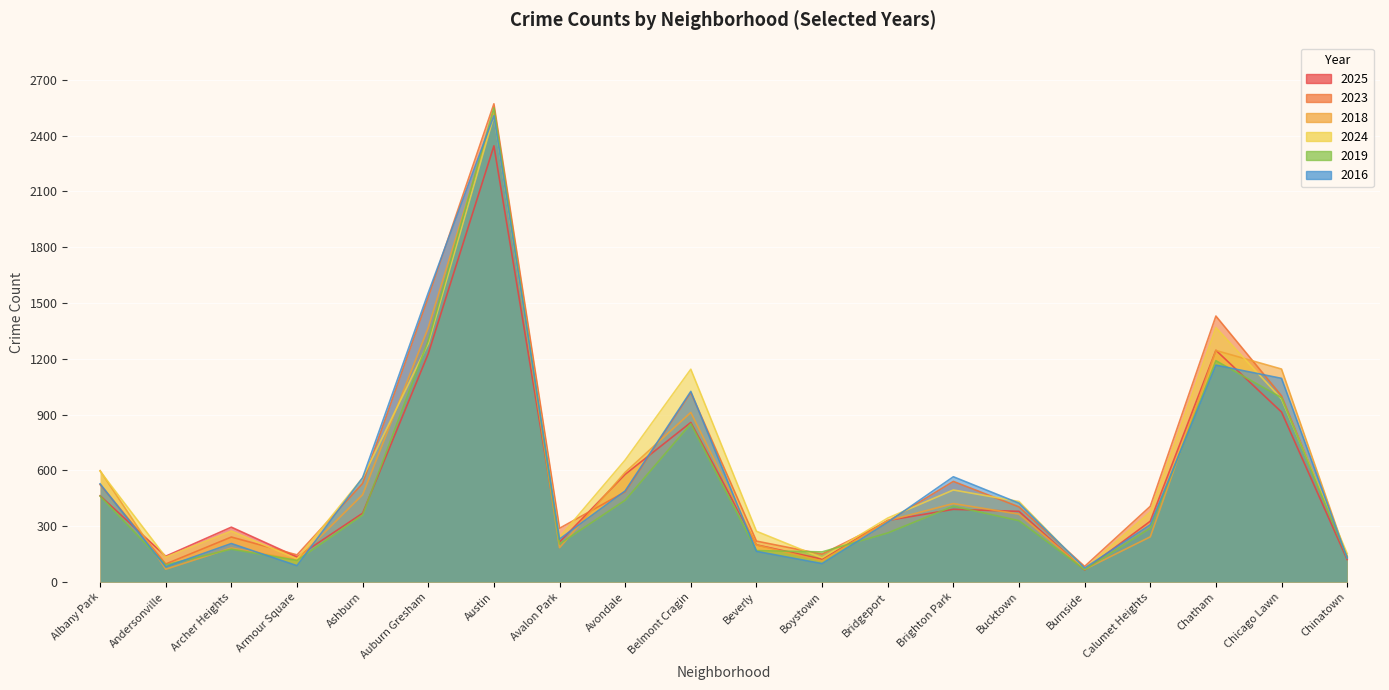

At which category does 2025 reach its first local peak?

Archer Heights